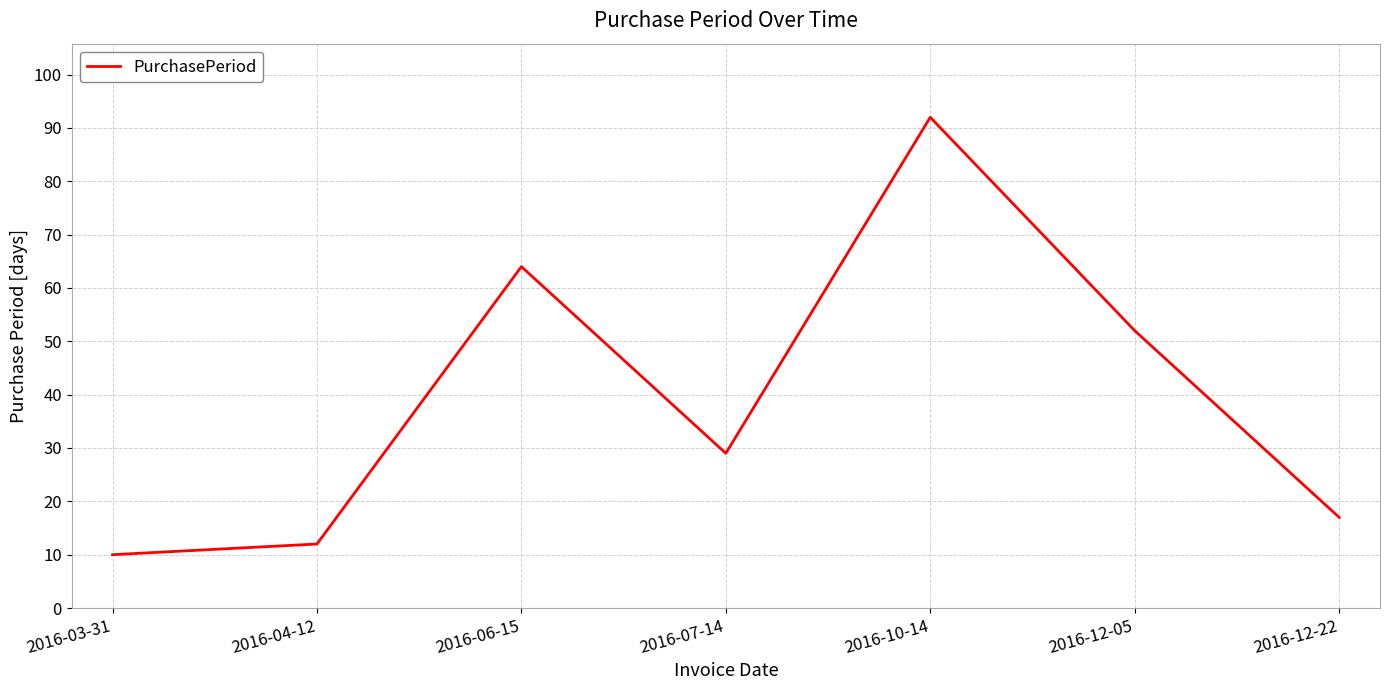

List the labels in order of value, largest first.

2016-10-14, 2016-06-15, 2016-12-05, 2016-07-14, 2016-12-22, 2016-04-12, 2016-03-31